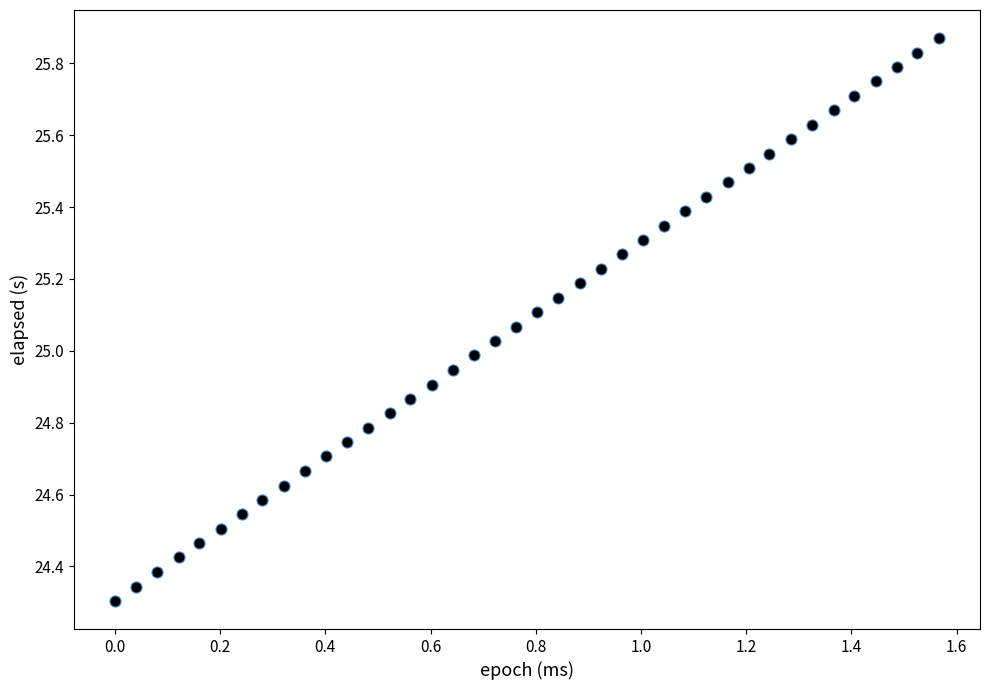

What is the range of X values (max minus min)?

1.6